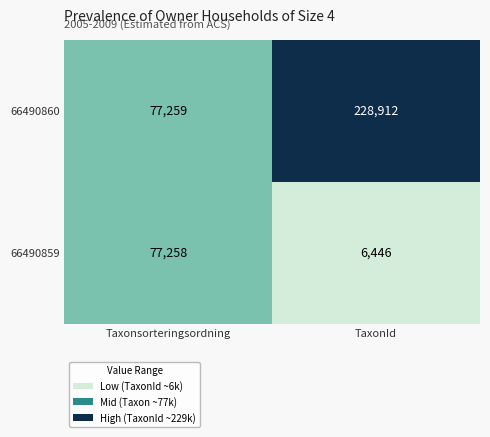

The 66490860 series shows 340881 at TaxonId. True or false?

False